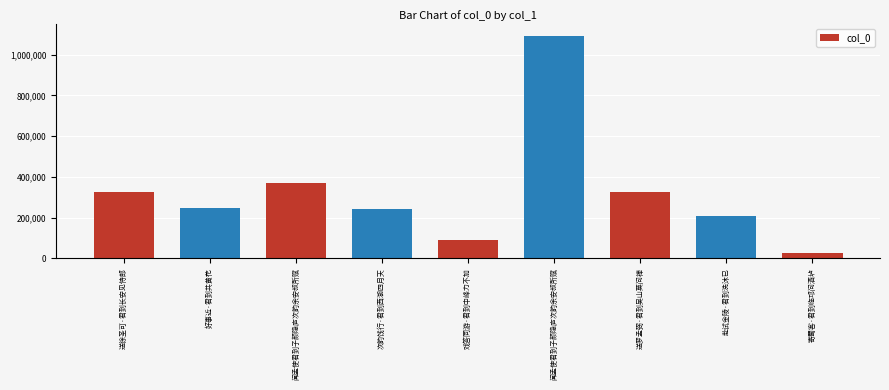

What is the label of the 9th bar from the left?

寄蜀客·君到临邛问酒垆